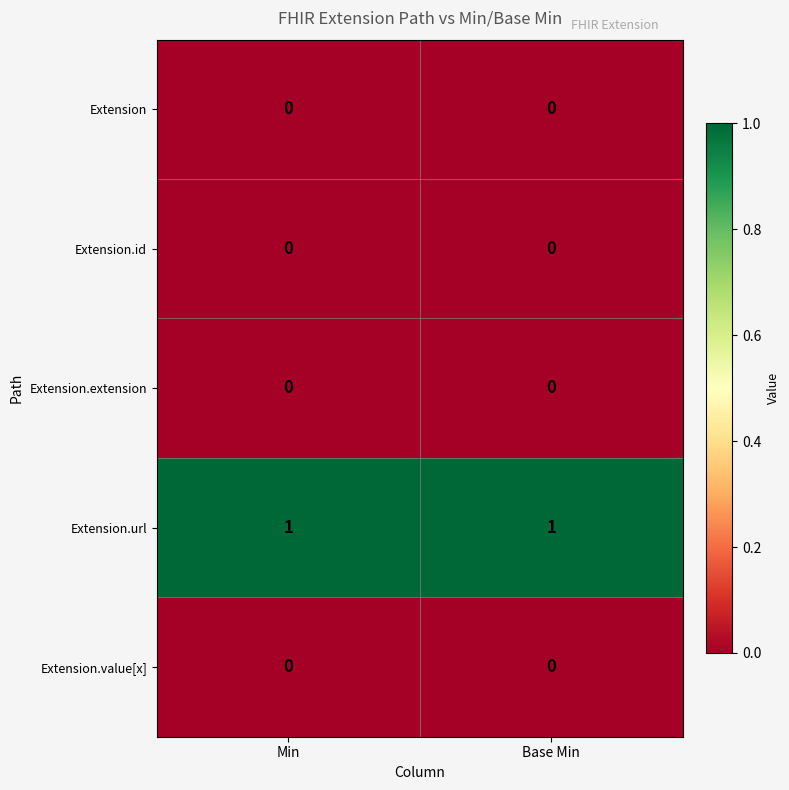

Which series has the largest total across all categories?

Extension.url